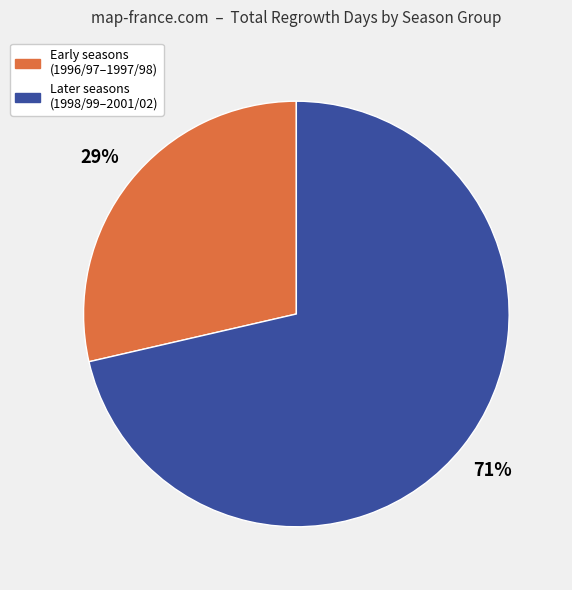

Count the number of slices in the pie.

2